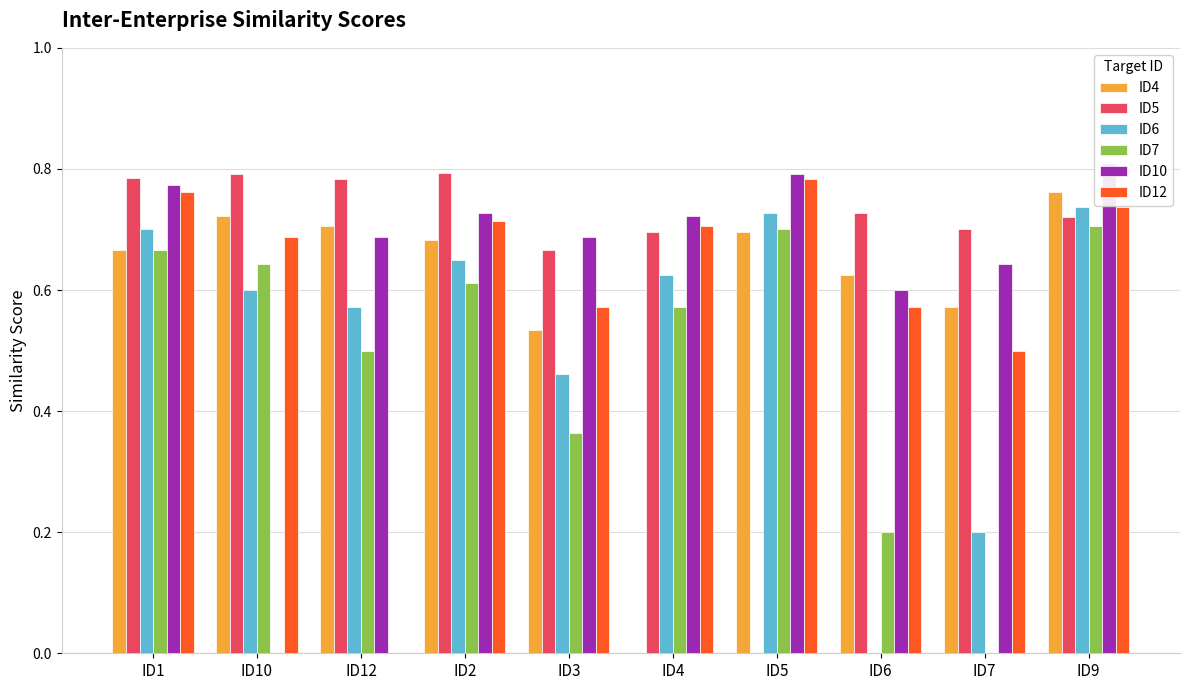

What is the value of the ID5 bar at the 8th from the left?

0.7